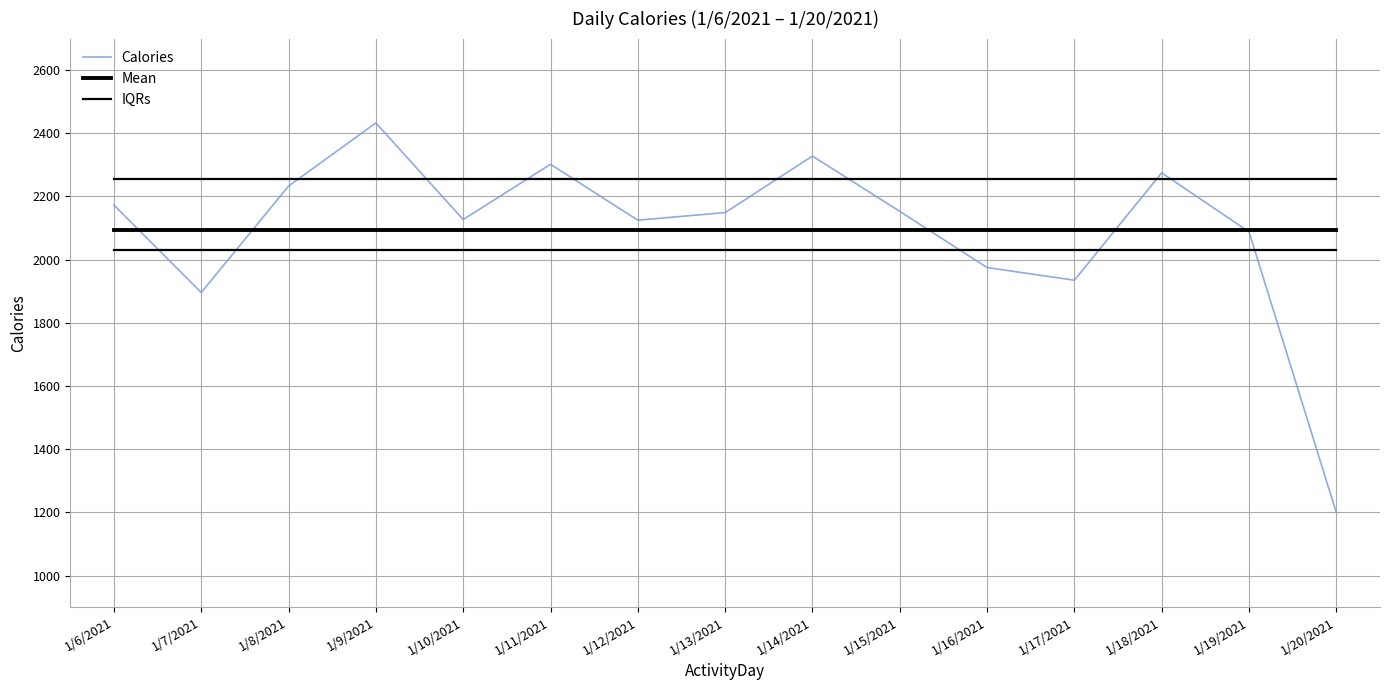

Is this an area chart (filled region under the line)?

No